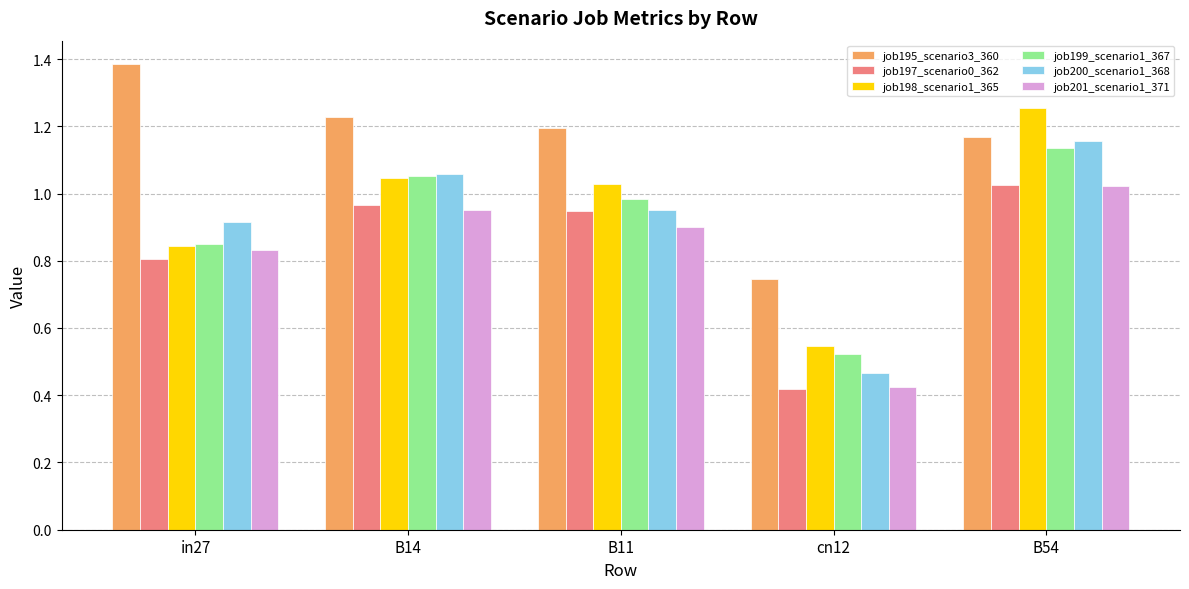

The job199_scenario1_367 series shows 0.8 at in27. True or false?

True